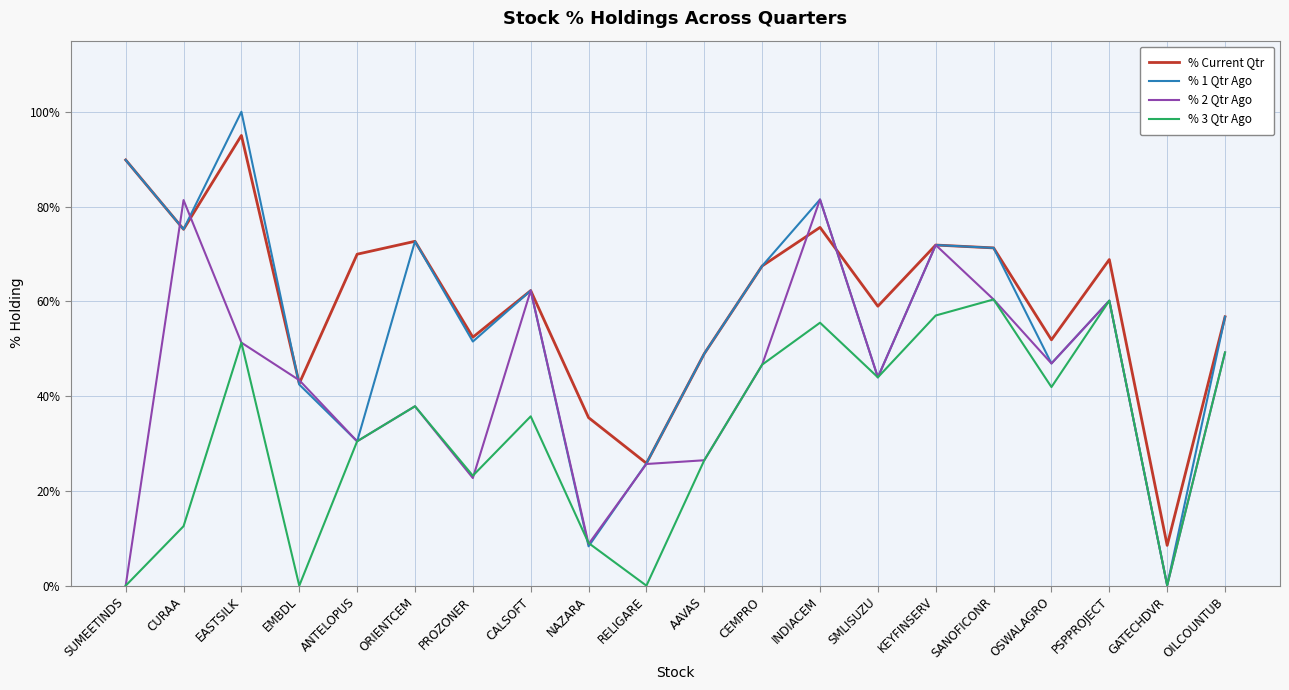

Which series changed the most between SUMEETINDS and AAVAS?

% Current Qtr